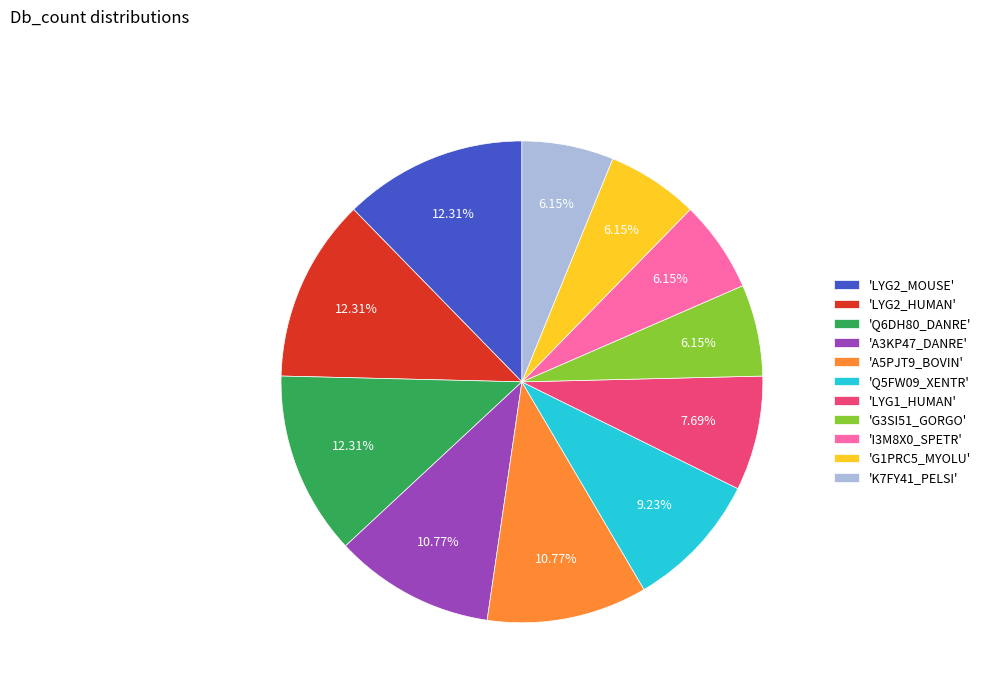

Does any single category account for the majority?

No